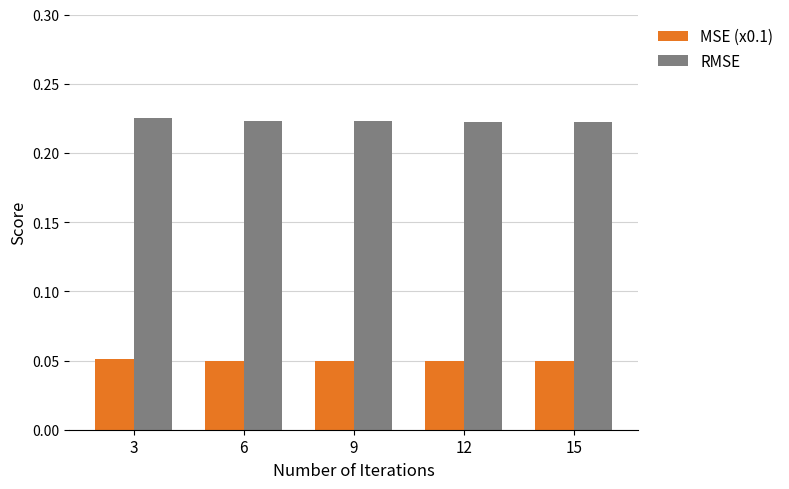

At 12, list the series in order from largest to smallest.

RMSE, MSE (x0.1)